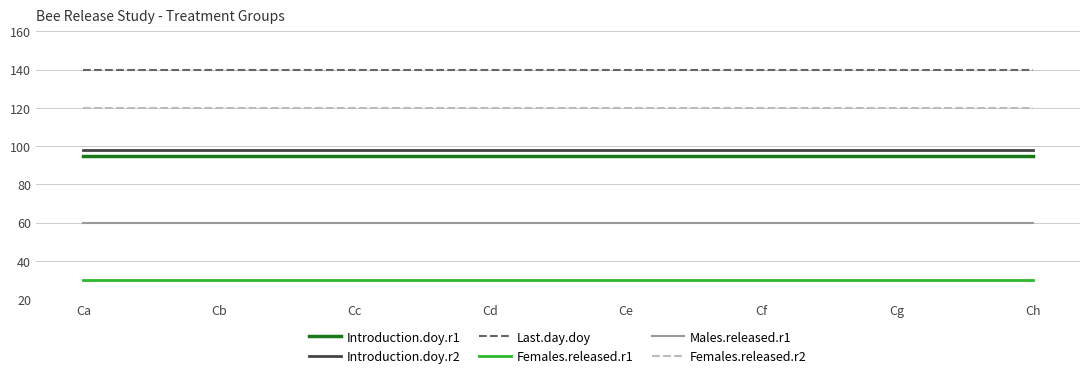

Is the value of Introduction.doy.r1 at Cd greater than the value of Introduction.doy.r2 at Ch?

No